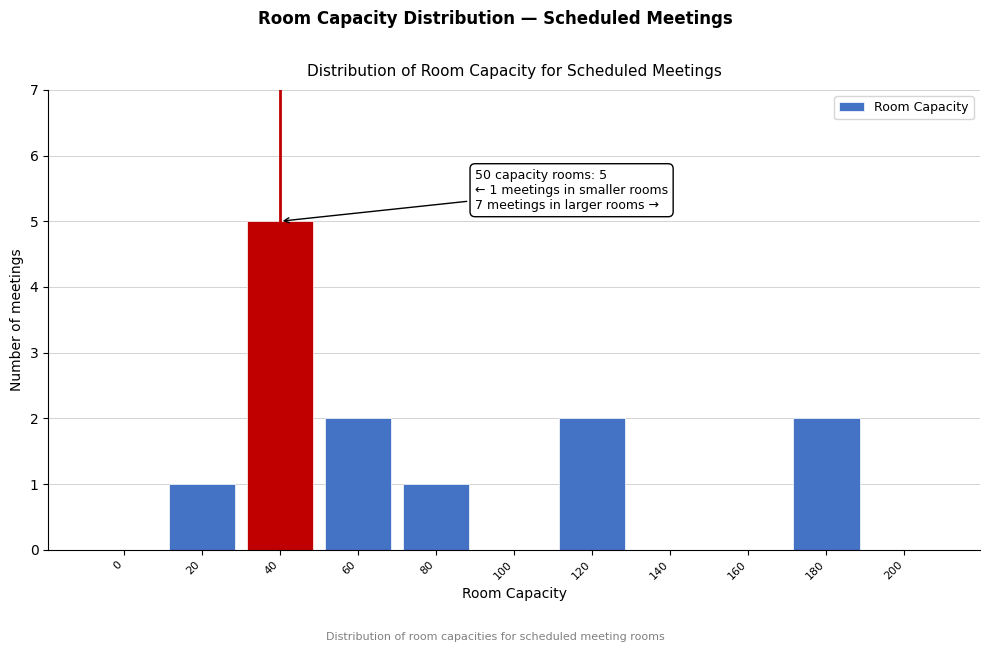

Reading left to right, transcribe all the data shown in this chart.

0=0	20=1	40=5	60=2	80=1	100=0	120=2	140=0	160=0	180=2	200=0